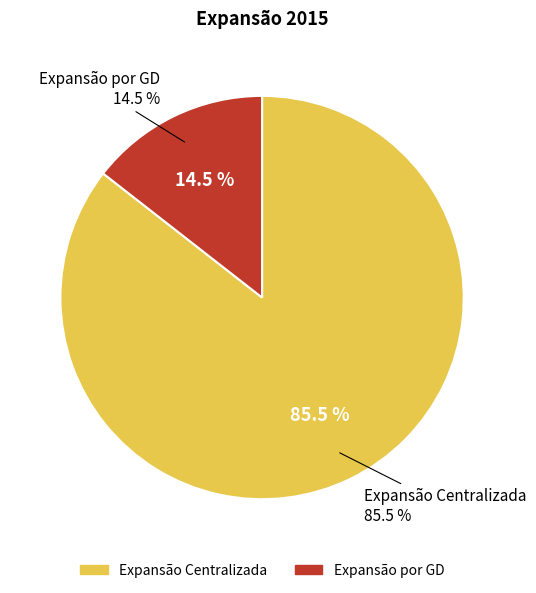

To the nearest percent, what is the difference between the largest and smallest slice percentages?

71%